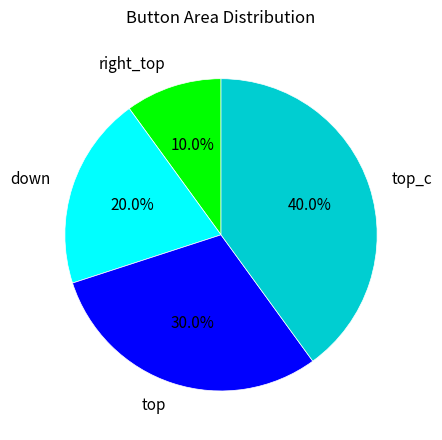

True or false: top_c accounts for 53% of the total.

False